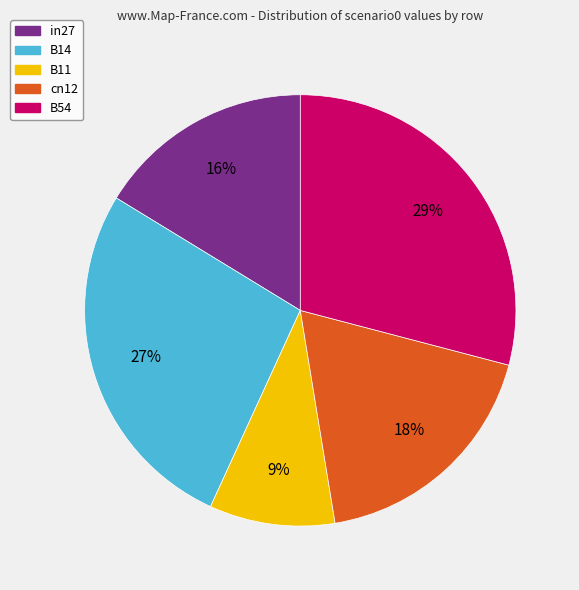

True or false: in27 accounts for 24% of the total.

False